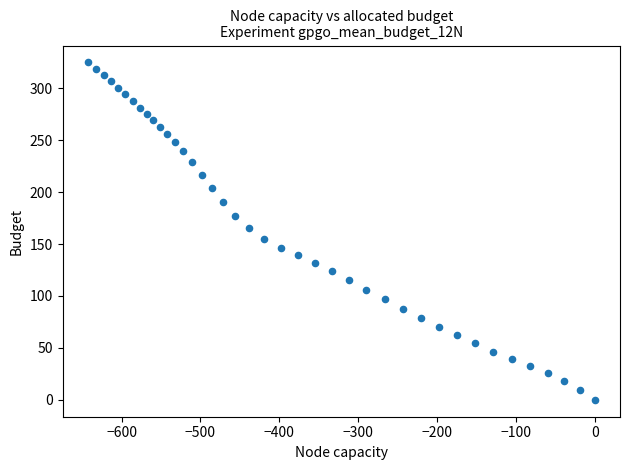

What is the range of Y values (max minus min)?

324.8